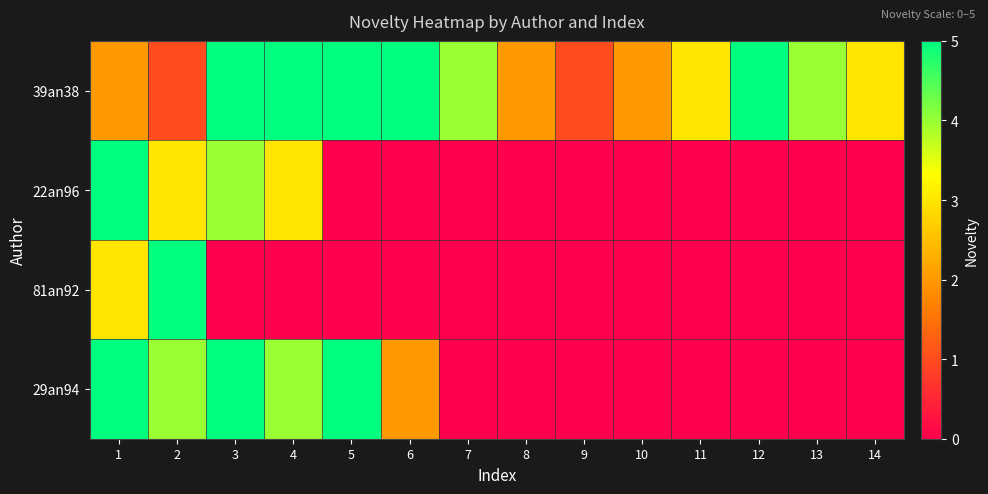

Reading right to left, transcribe all the data shown in this chart.

39an38: 14=3	13=4	12=5	11=3	10=2	9=1	8=2	7=4	6=5	5=5	4=5	3=5	2=1	1=2
22an96: 14=0	13=0	12=0	11=0	10=0	9=0	8=0	7=0	6=0	5=0	4=3	3=4	2=3	1=5
81an92: 14=0	13=0	12=0	11=0	10=0	9=0	8=0	7=0	6=0	5=0	4=0	3=0	2=5	1=3
29an94: 14=0	13=0	12=0	11=0	10=0	9=0	8=0	7=0	6=2	5=5	4=4	3=5	2=4	1=5